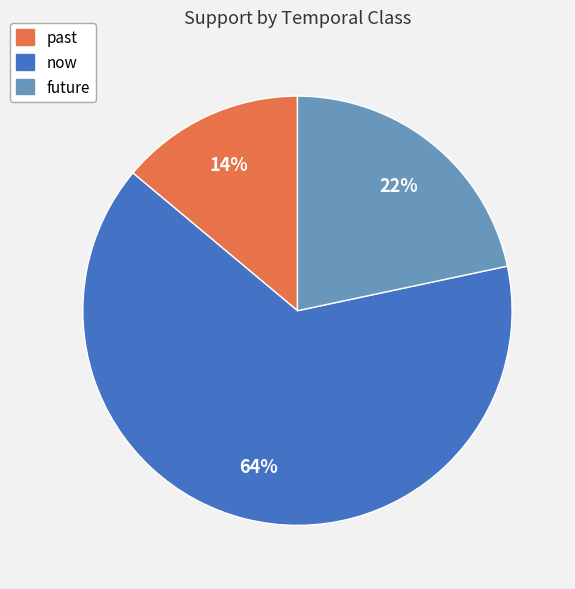

What is the majority slice?

now